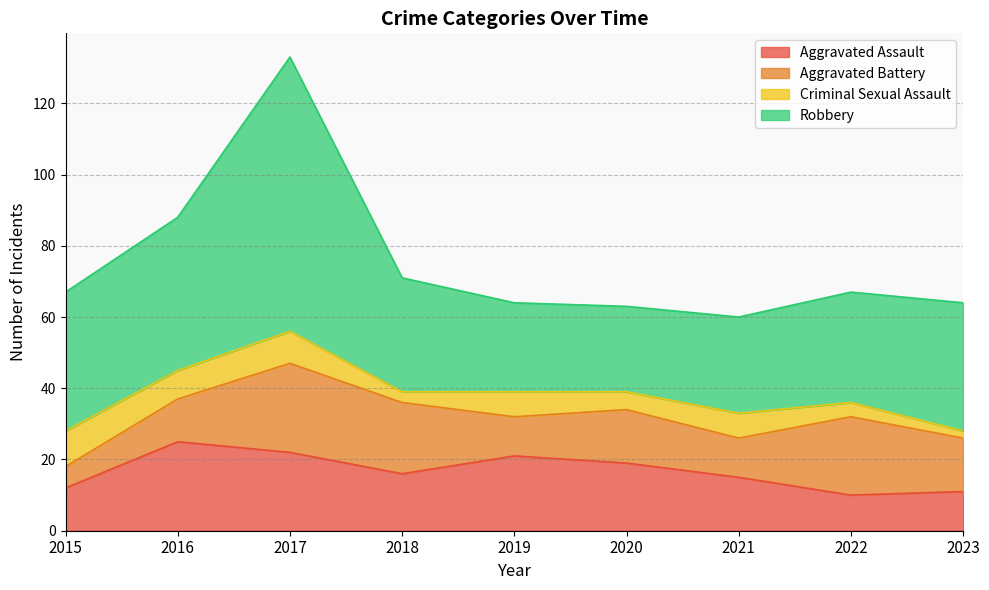

What is the maximum value shown in the chart?

77